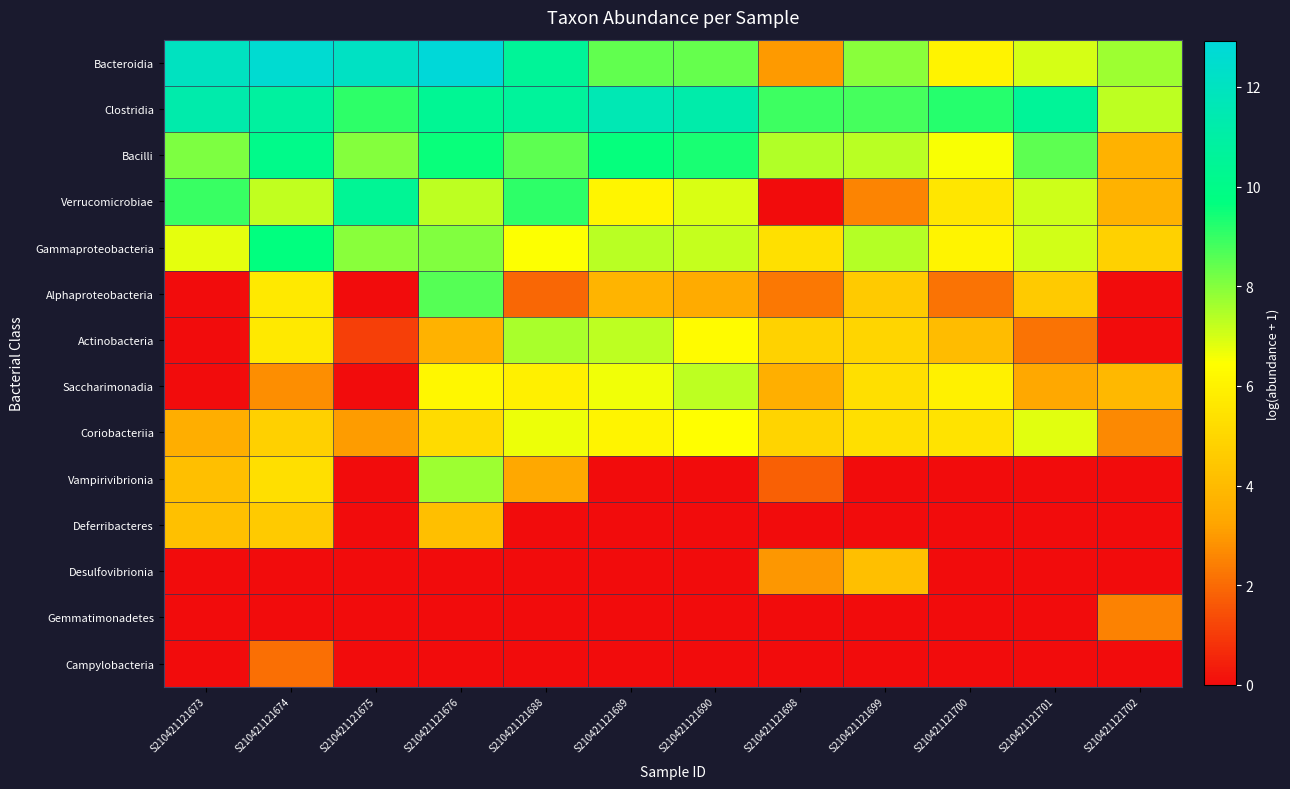

At which category is the sum across all series the highest?

S210421121676